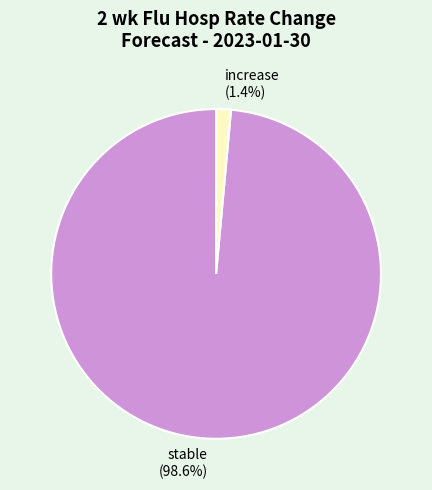

Does any single category account for the majority?

Yes